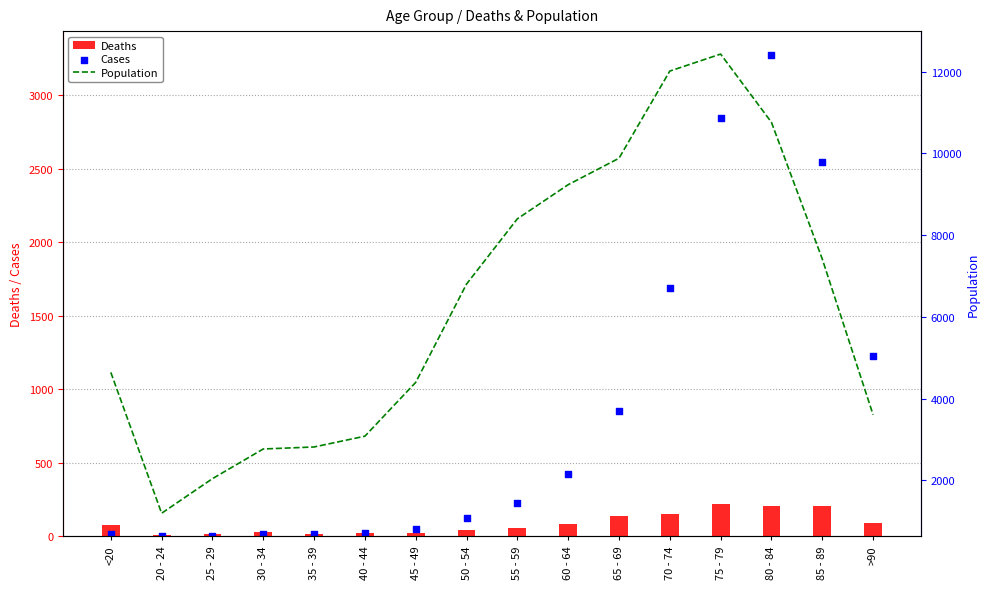

At how many categories does at least one series exceed 4850?

8